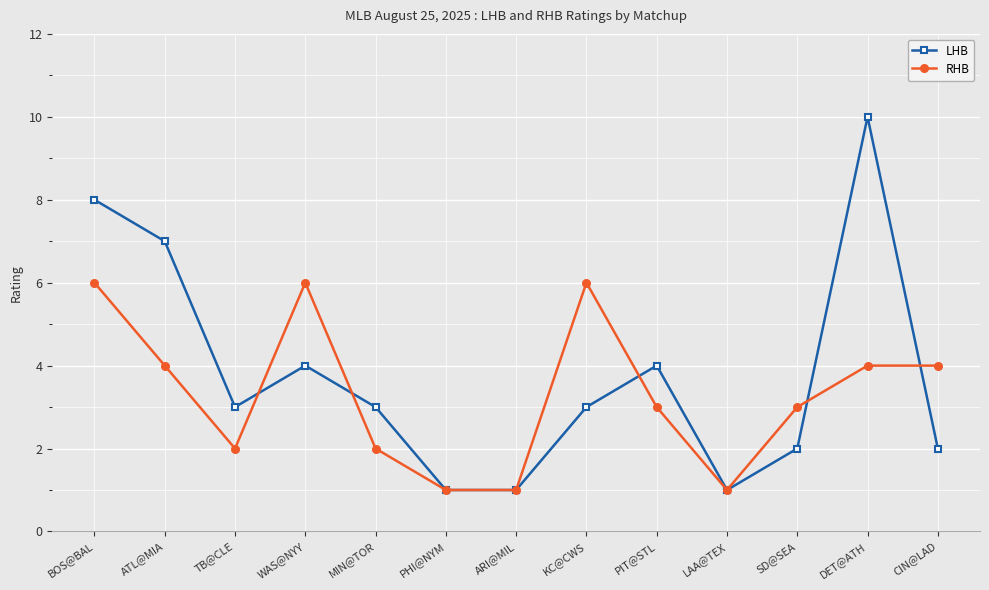

Which series has the largest range (max minus min)?

LHB